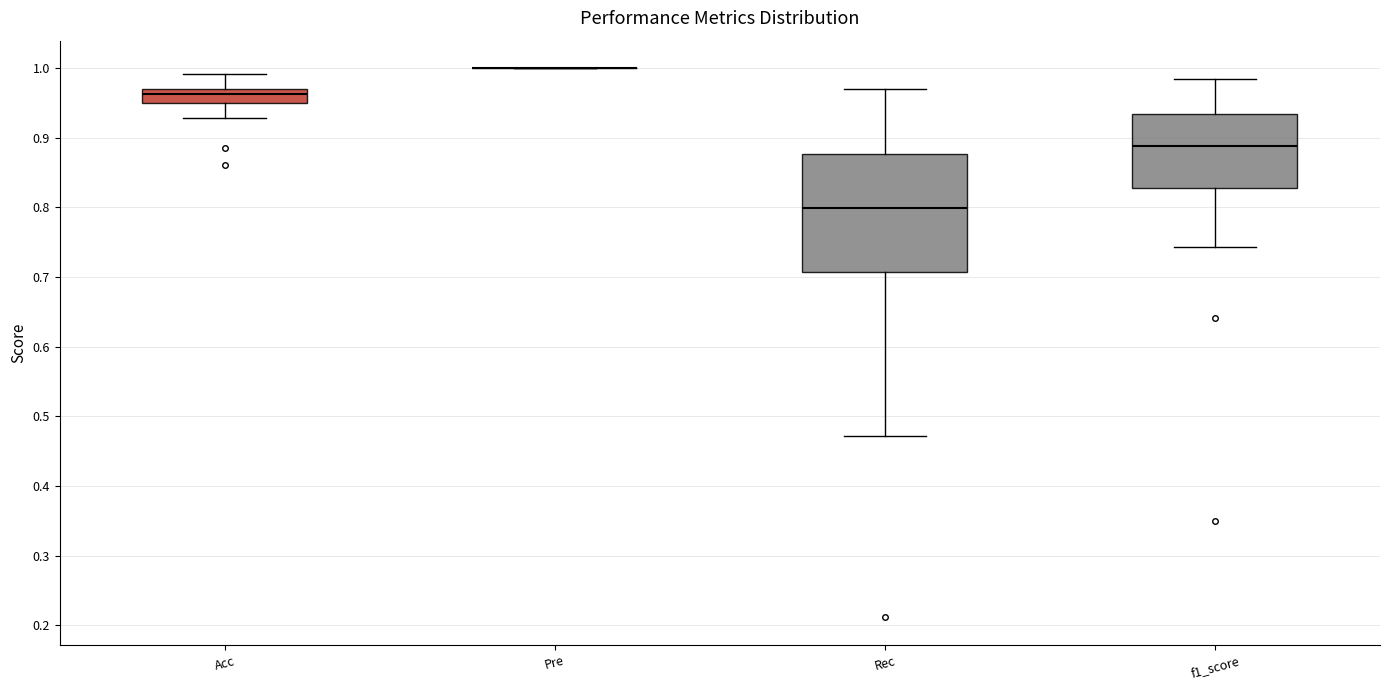

Which box is the tallest, from its lower edge to its upper edge?

Rec